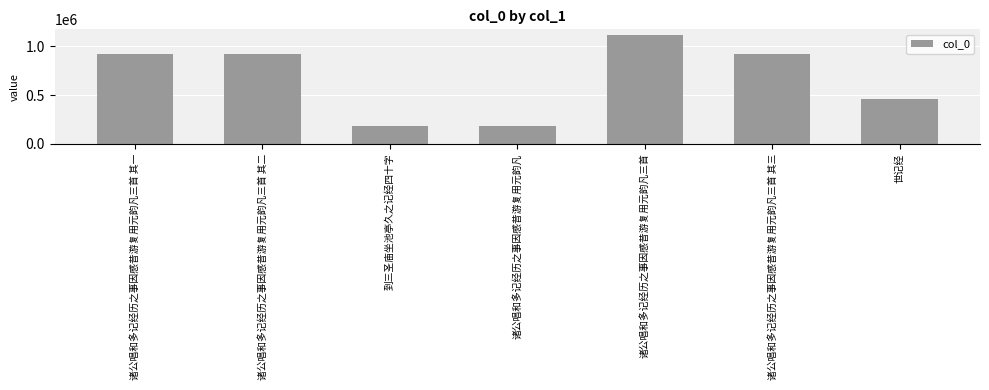

The value at 诸公唱和多记经历之事因感昔游复用元韵凡三首 其一 is 923252. True or false?

True